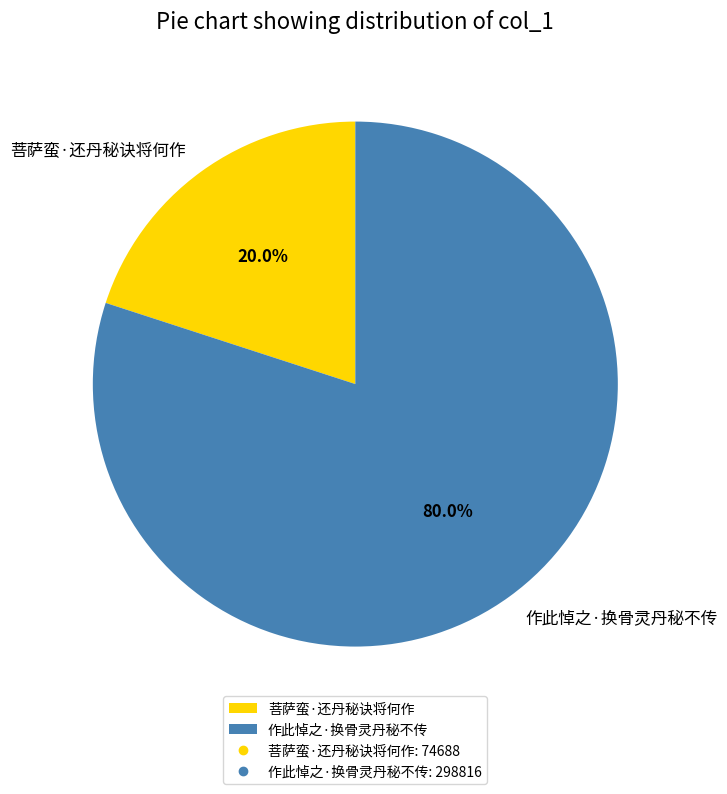

Combined, do 菩萨蛮·还丹秘诀将何作 and 作此悼之·换骨灵丹秘不传 account for over 50%?

Yes